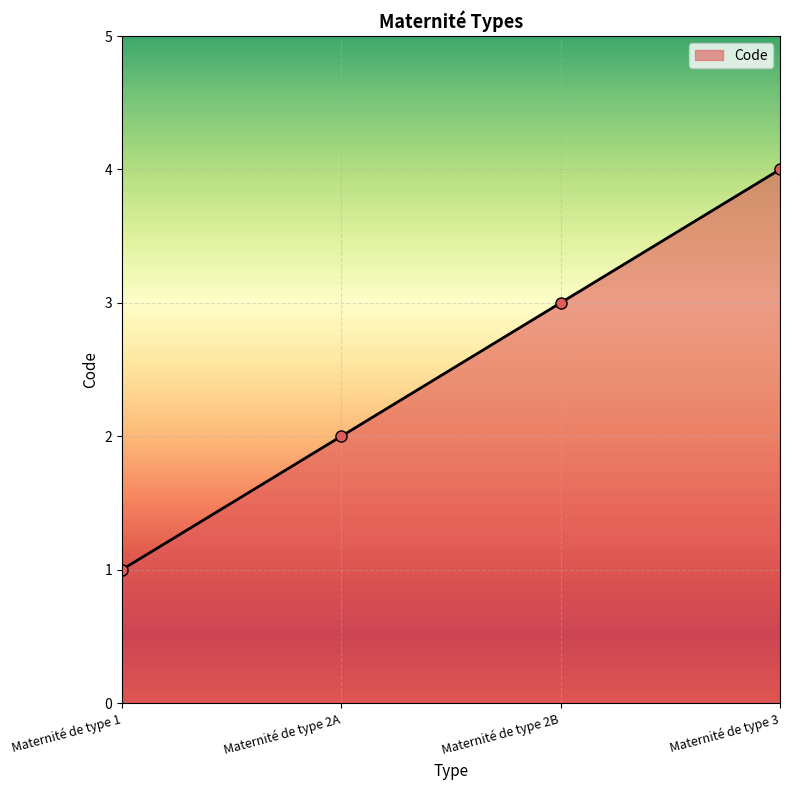

Which has a higher value, Maternité de type 3 or Maternité de type 2B?

Maternité de type 3